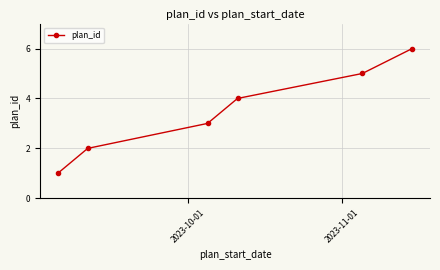

How many values are below 4?

3